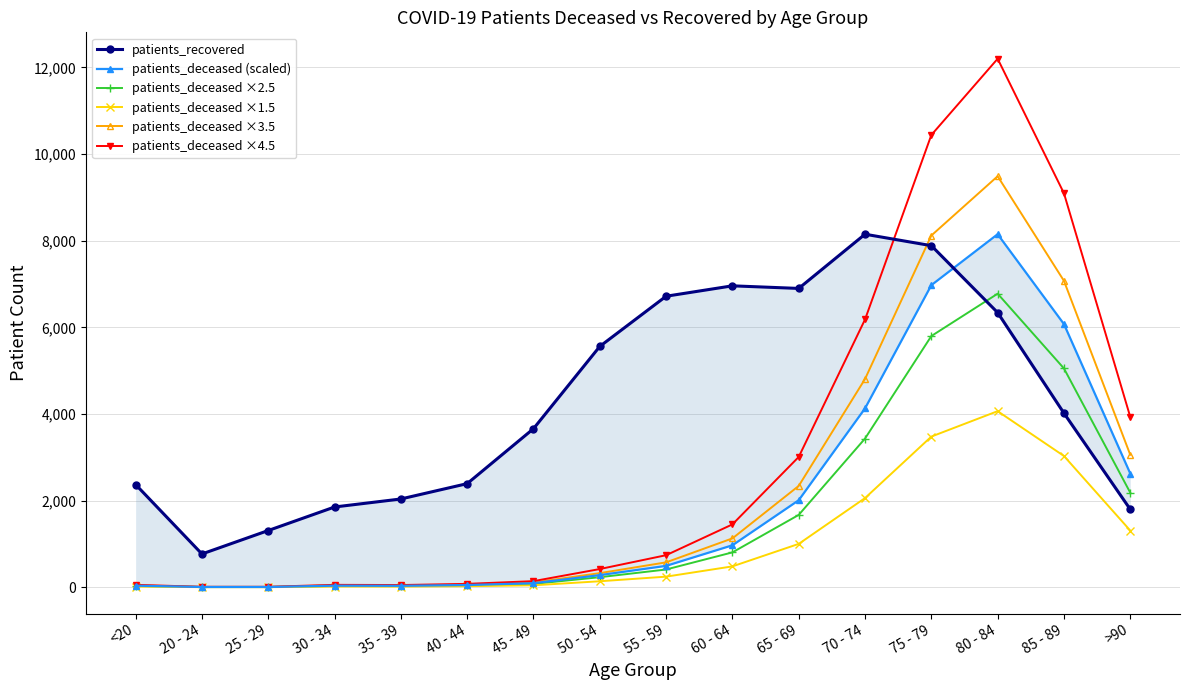

How many intersections are there between patients_deceased ×3.5 and patients_recovered?

1